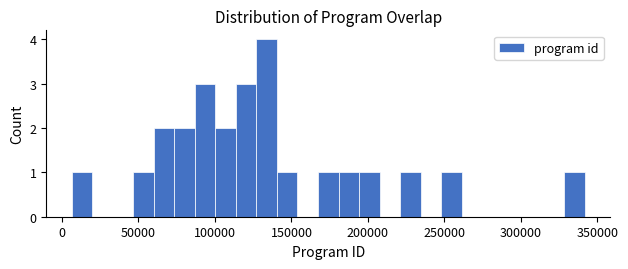

Read against the x-axis, roughly where is the centre of the tallest bar?

135000